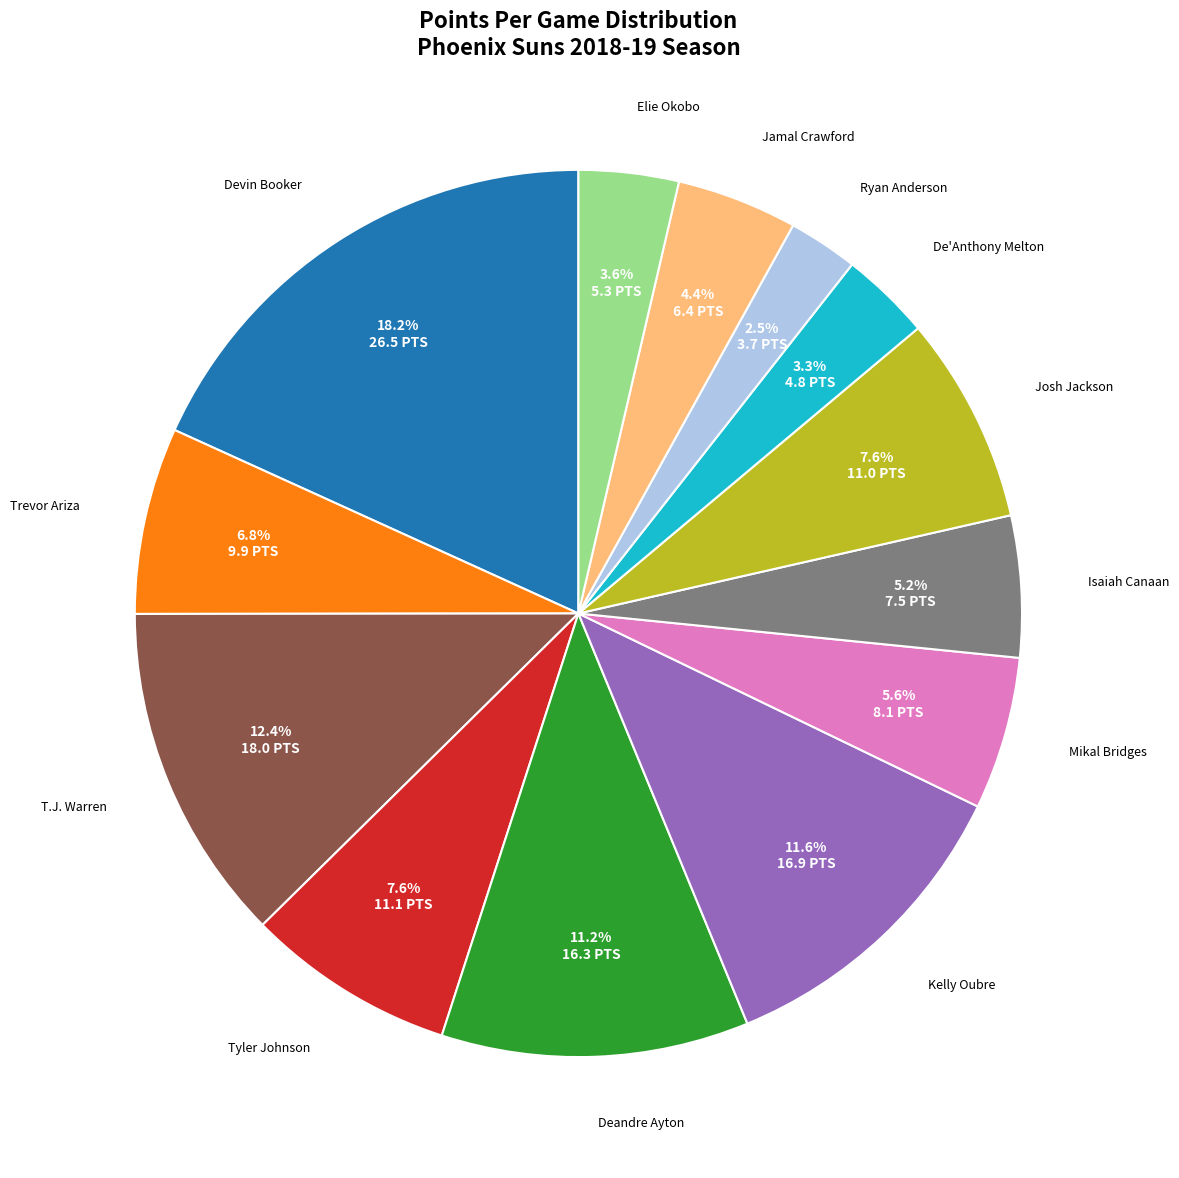

Which slice is the smallest?

Ryan Anderson